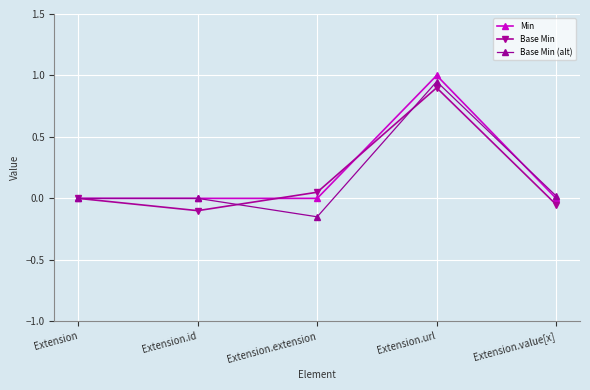

Does the chart have visible grid lines?

Yes